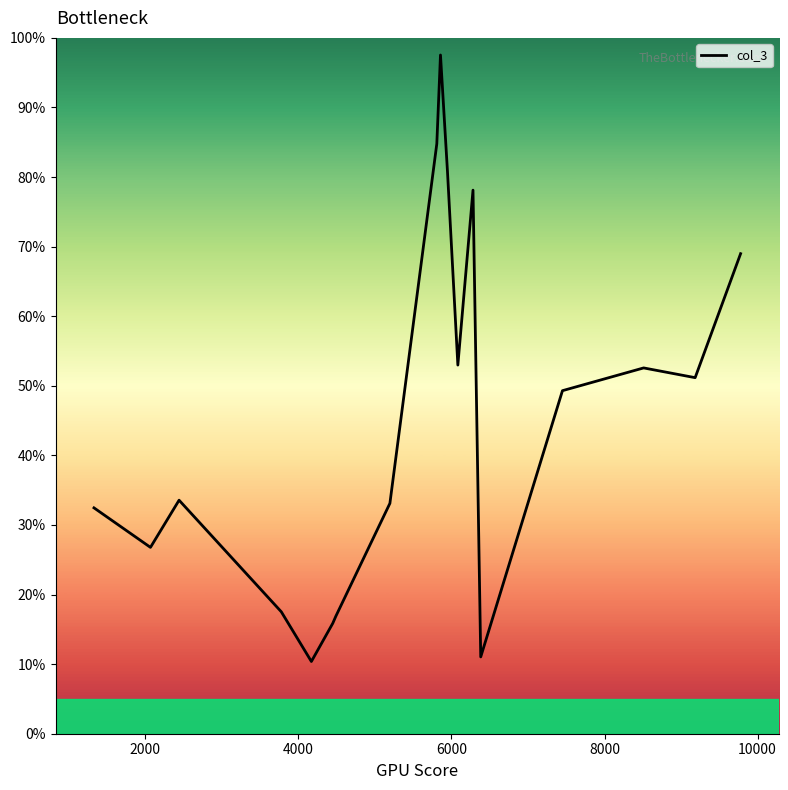

What is the maximum value shown in the chart?

97.5